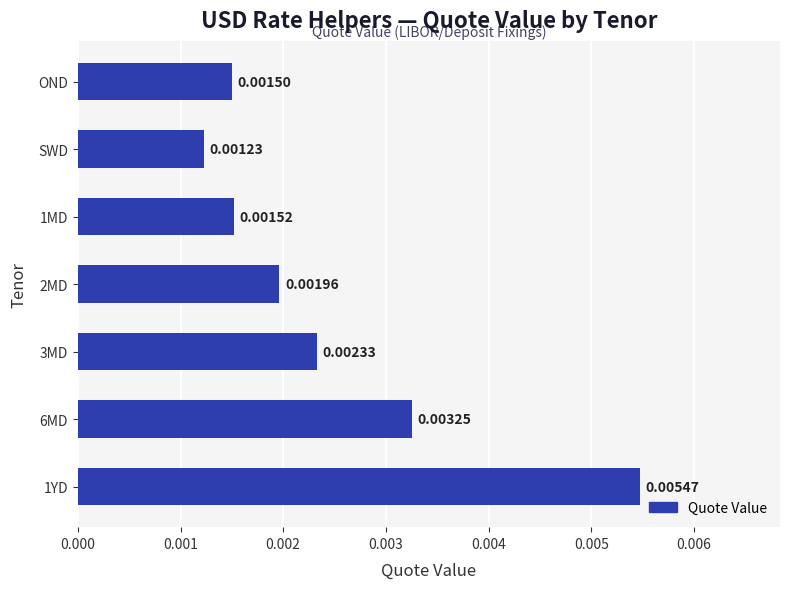

List the labels in order of value, largest first.

1YD, 6MD, 3MD, 2MD, 1MD, OND, SWD